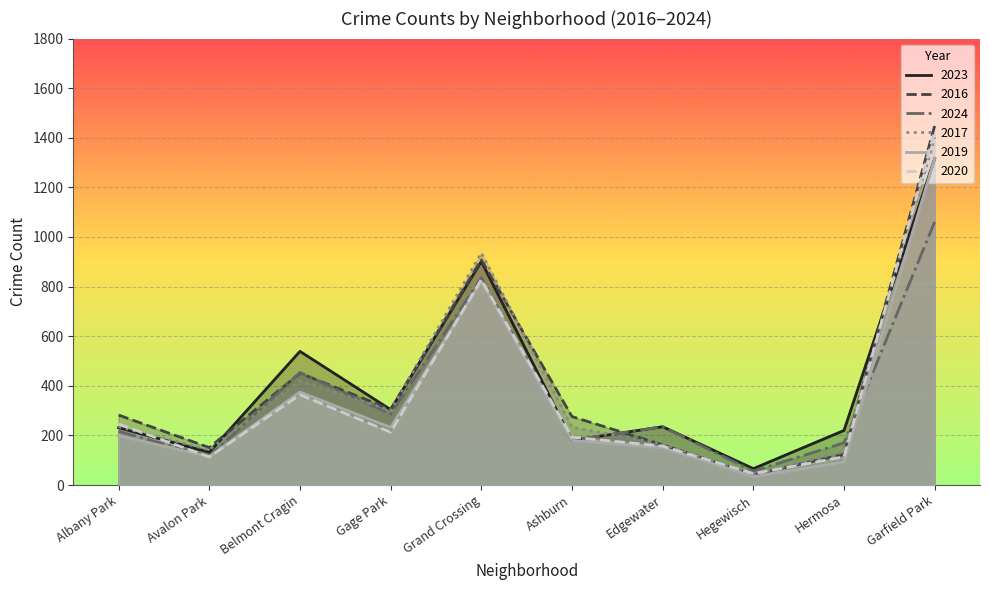

The value of 2017 at Edgewater is 223. True or false?

False